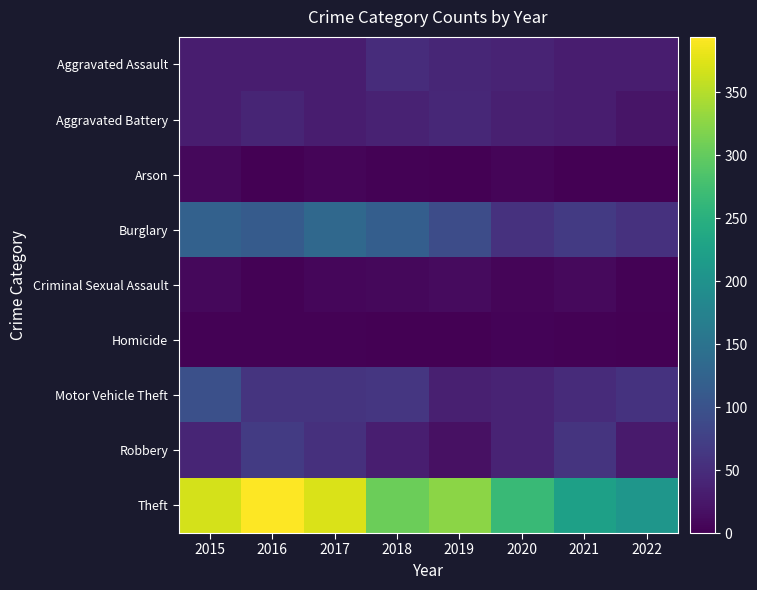

Which series has the largest range (max minus min)?

Theft